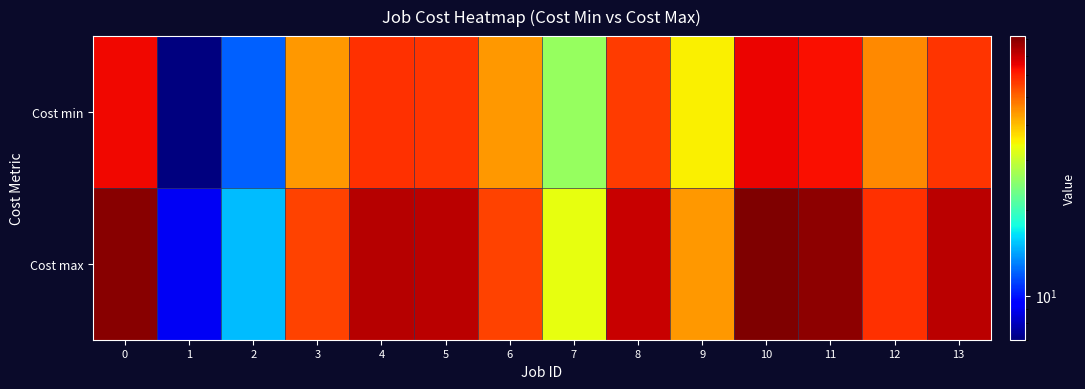

Between 12 and 1, which is larger?

12